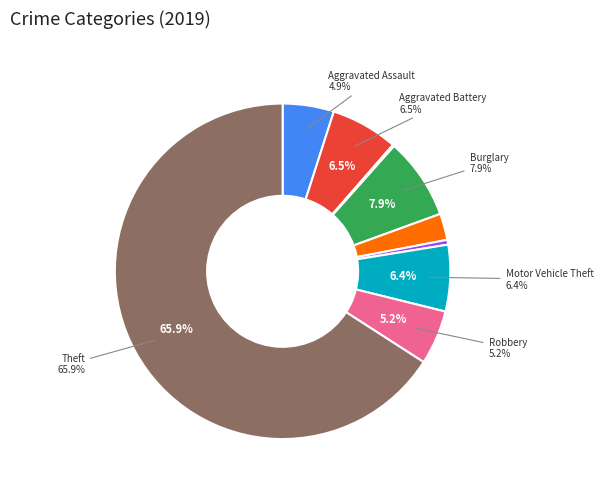

What is the largest slice in the pie chart?

Theft